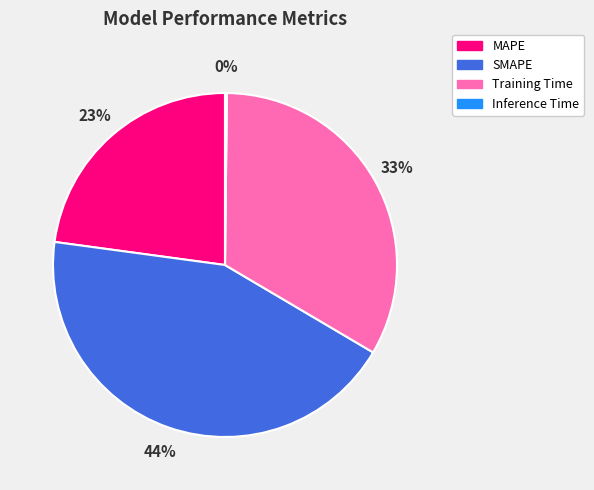

To the nearest percent, what portion does SMAPE represent?

44%